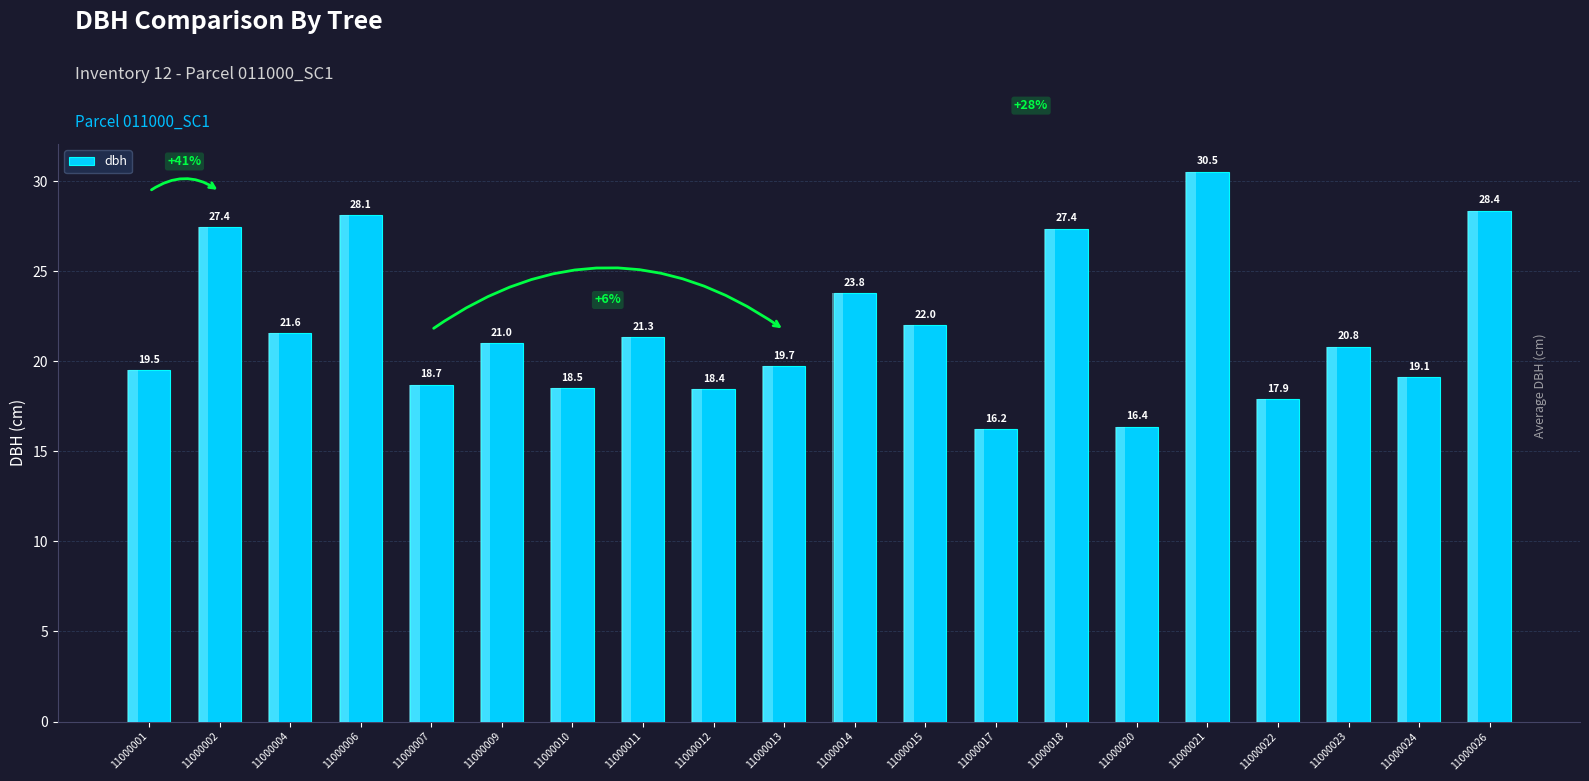

Which category has the lowest value across all series?

11000017